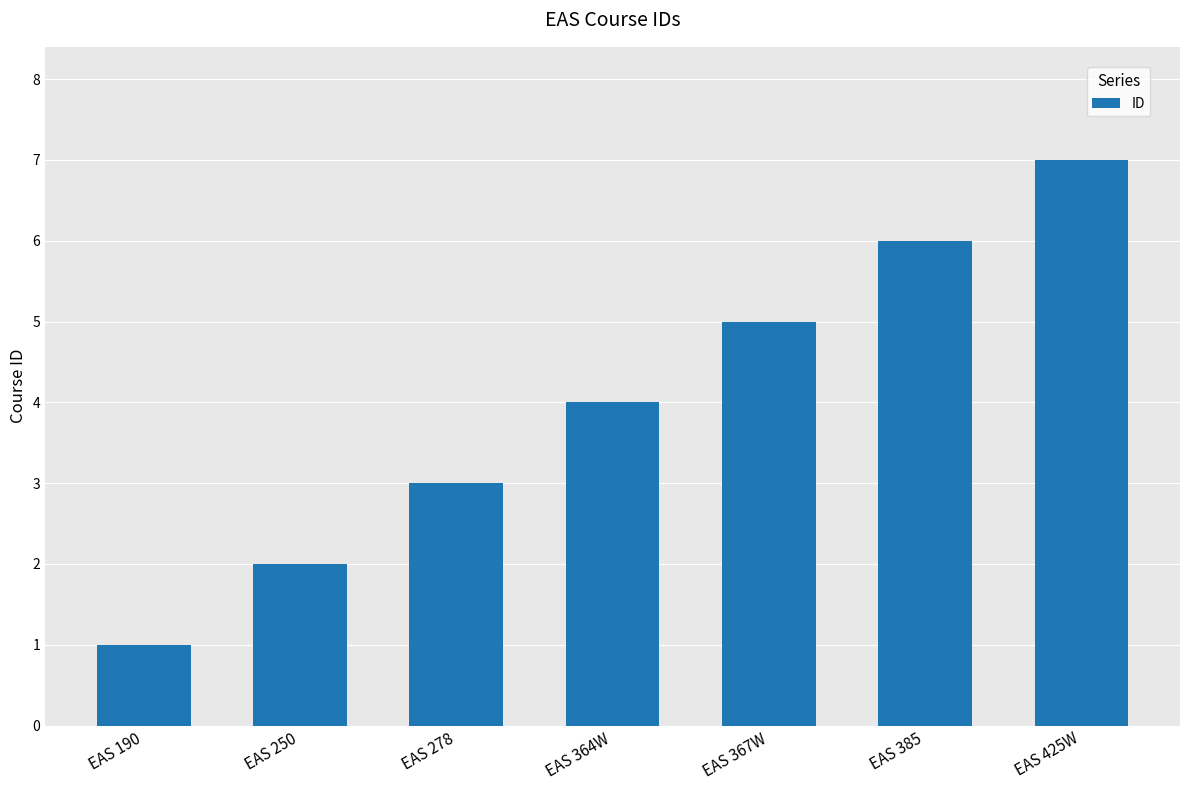

What is the difference between the second highest and minimum values?

5